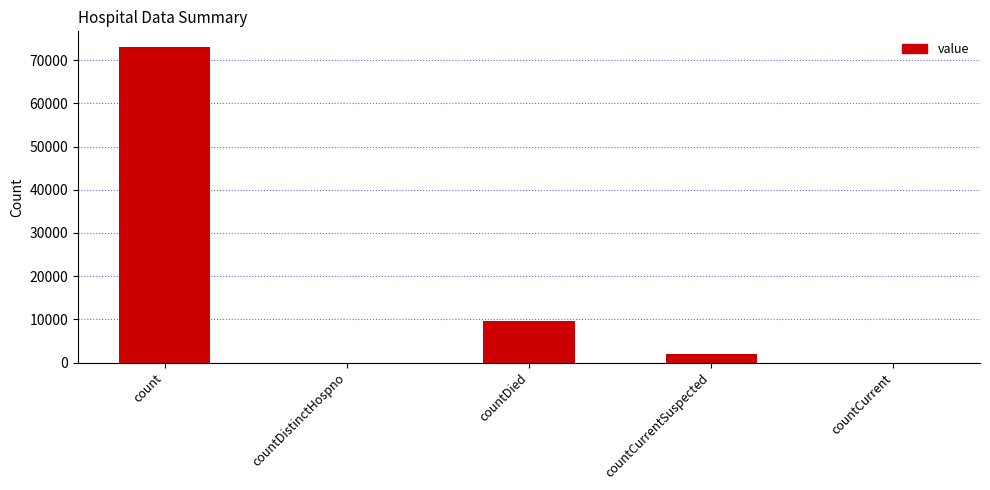

Count the number of data series in this chart.

1